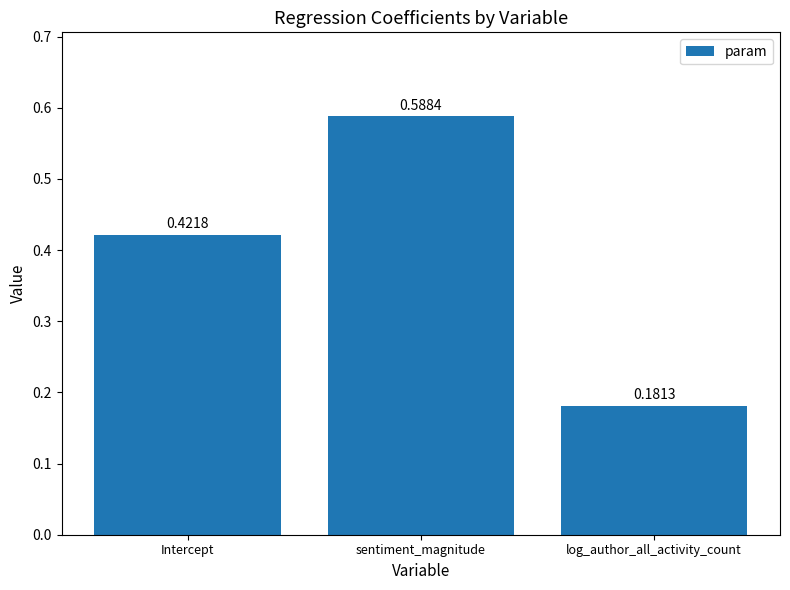

What is the label of the 1st bar from the right?

log_author_all_activity_count